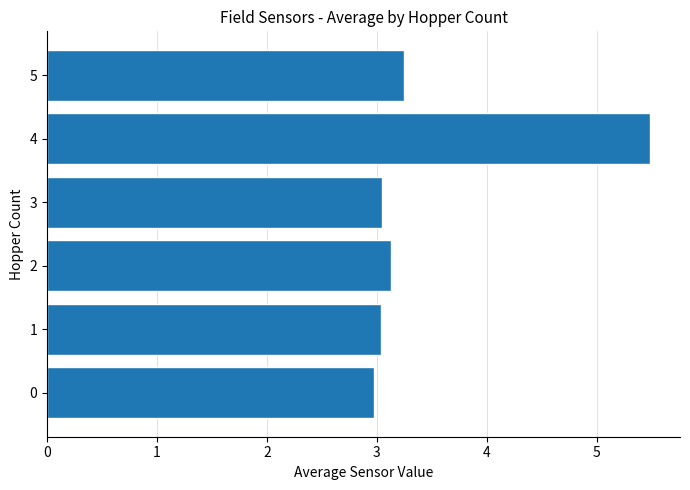

Is it true that the value at 4 is 5.5?

True